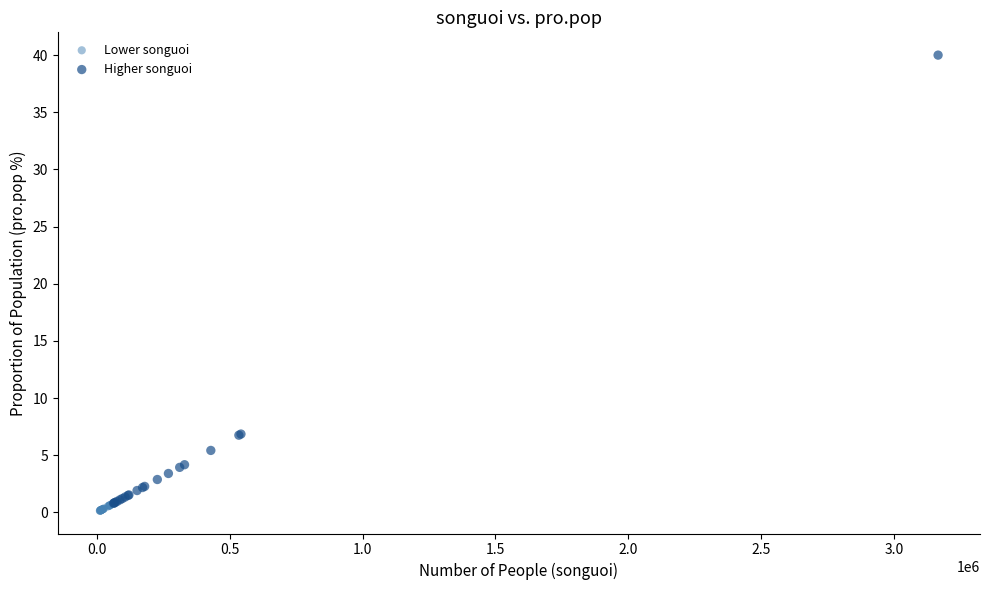

Which series has the largest Y range (max minus min)?

Higher songuoi